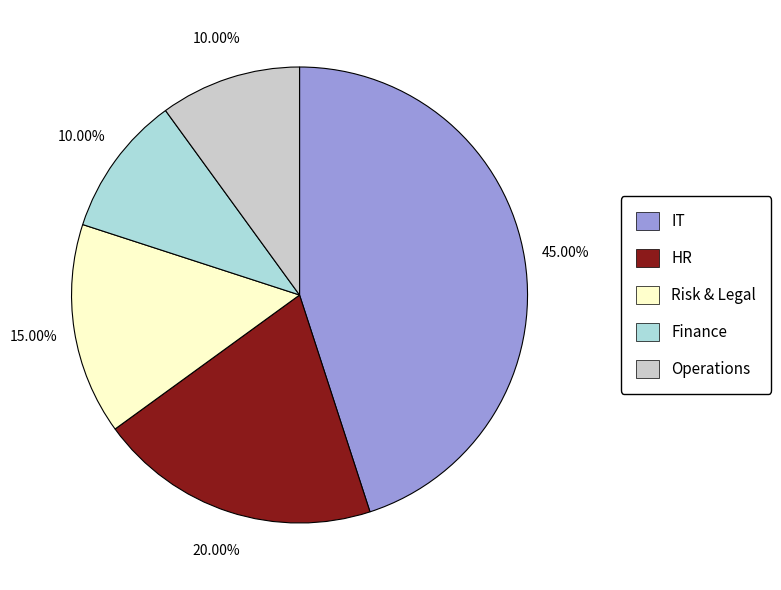

Which category has the biggest portion of the pie?

IT